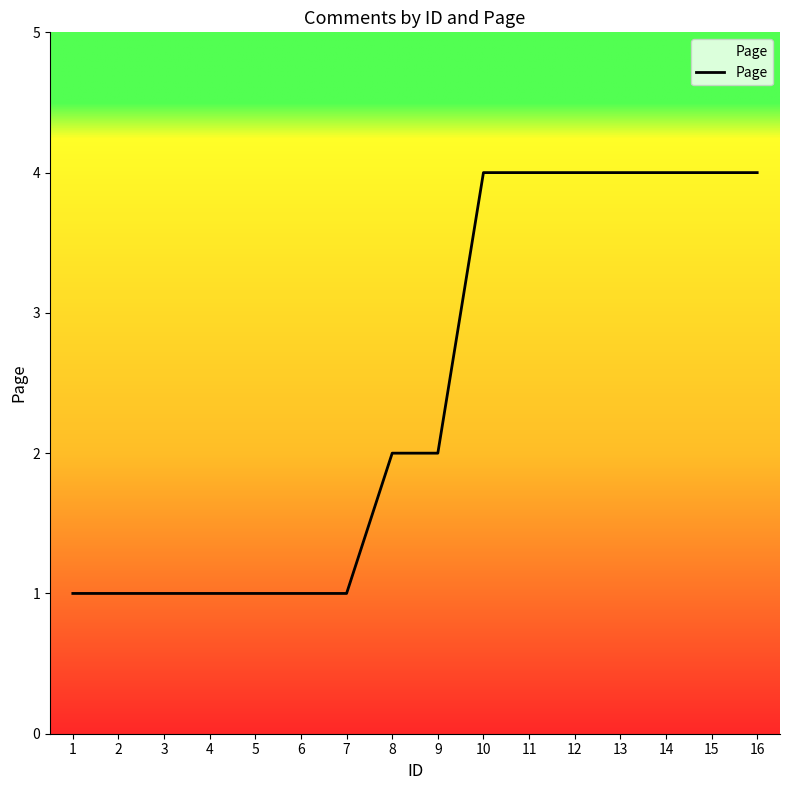

How many lines are shown in the chart?

1